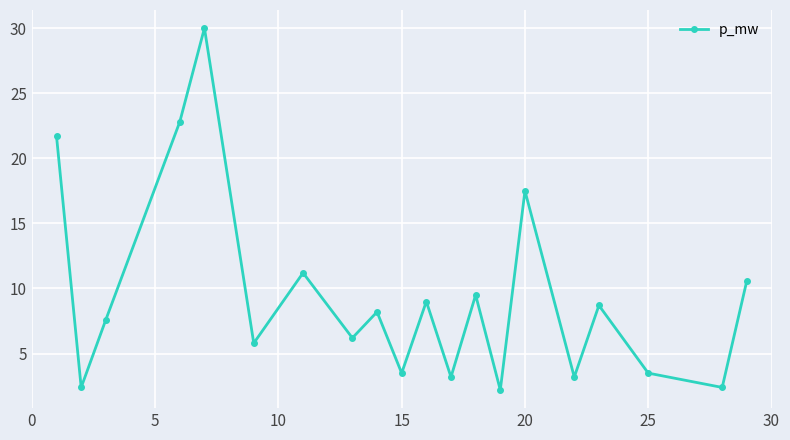

What is the value of the 4th point from the left?

22.8